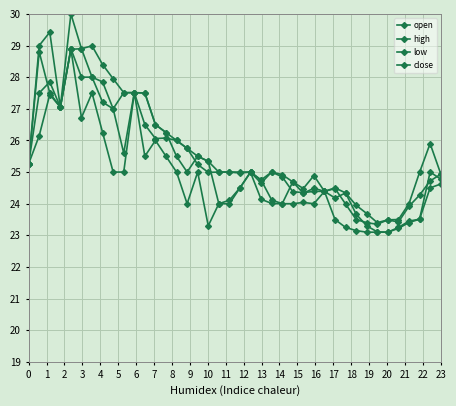

What is the value of the close point at the 36th from the left?

23.4